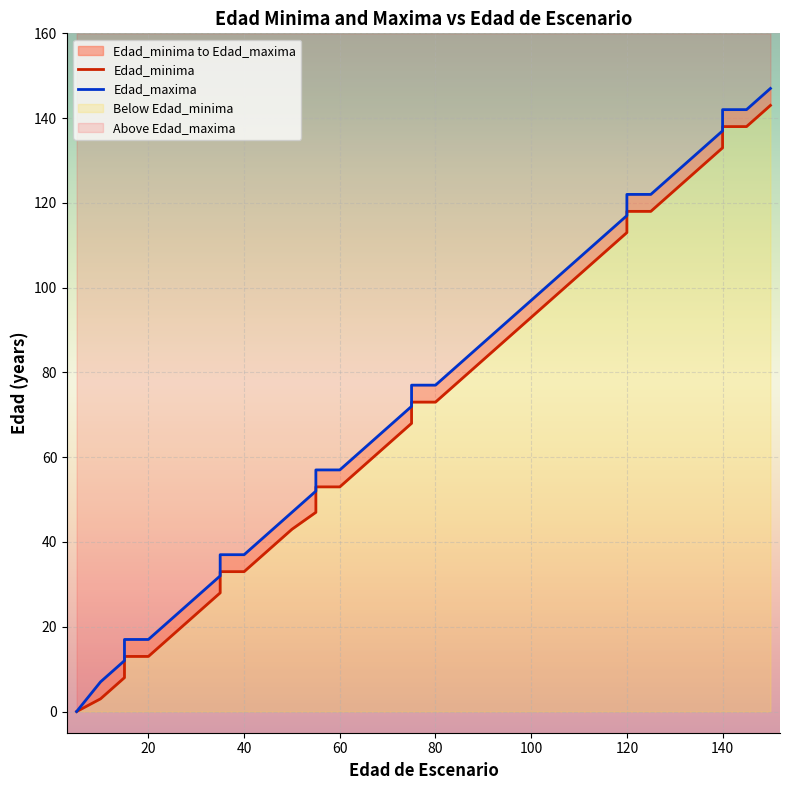

True or false: Edad_maxima and Edad_minima cross at least once.

False